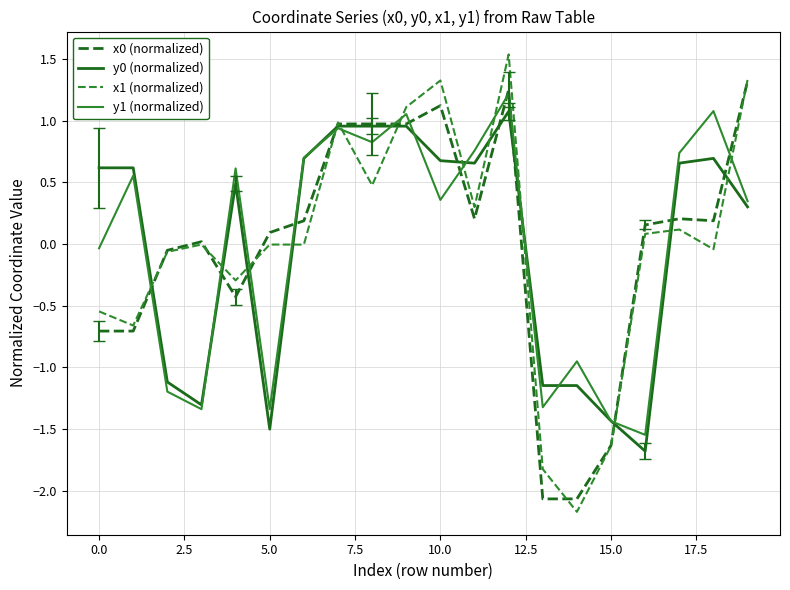

What is the minimum value for x1 (normalized)?

-2.2